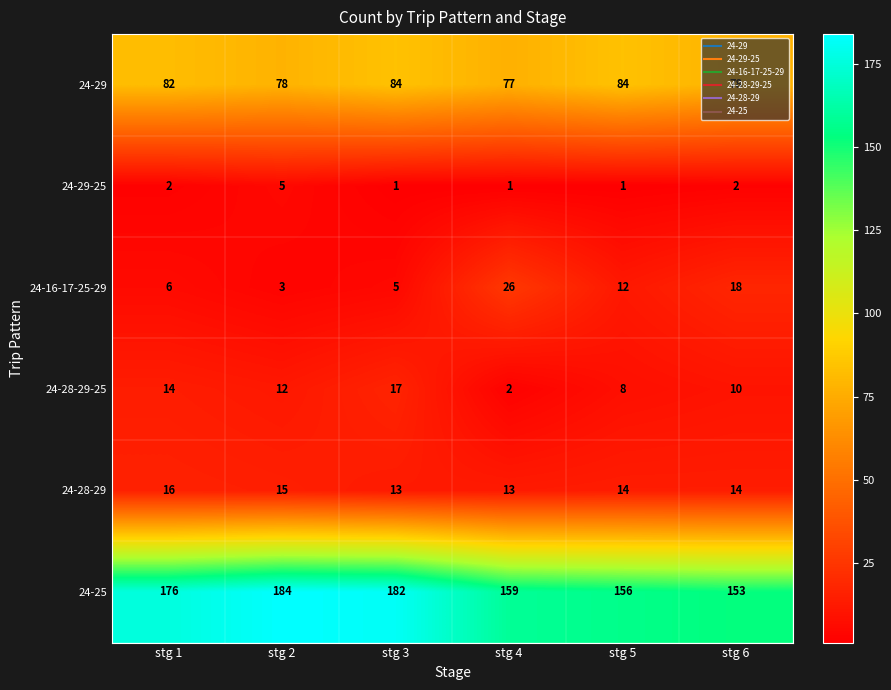

List the series in order of their peak value, highest first.

24-25, 24-29, 24-16-17-25-29, 24-28-29-25, 24-28-29, 24-29-25